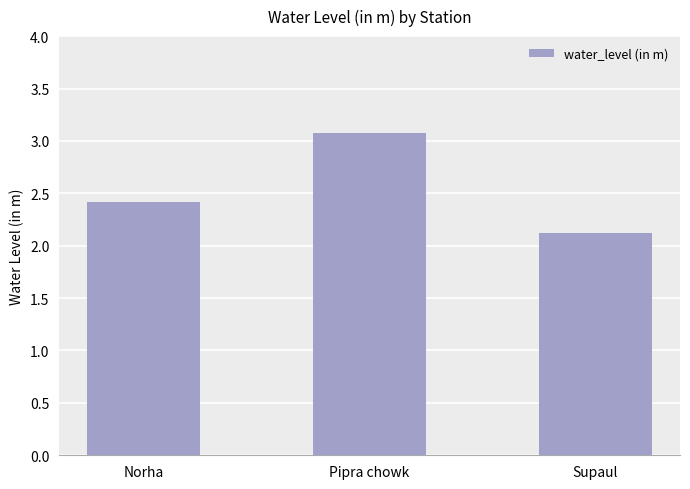

What is the label of the 2nd bar from the left?

Pipra chowk